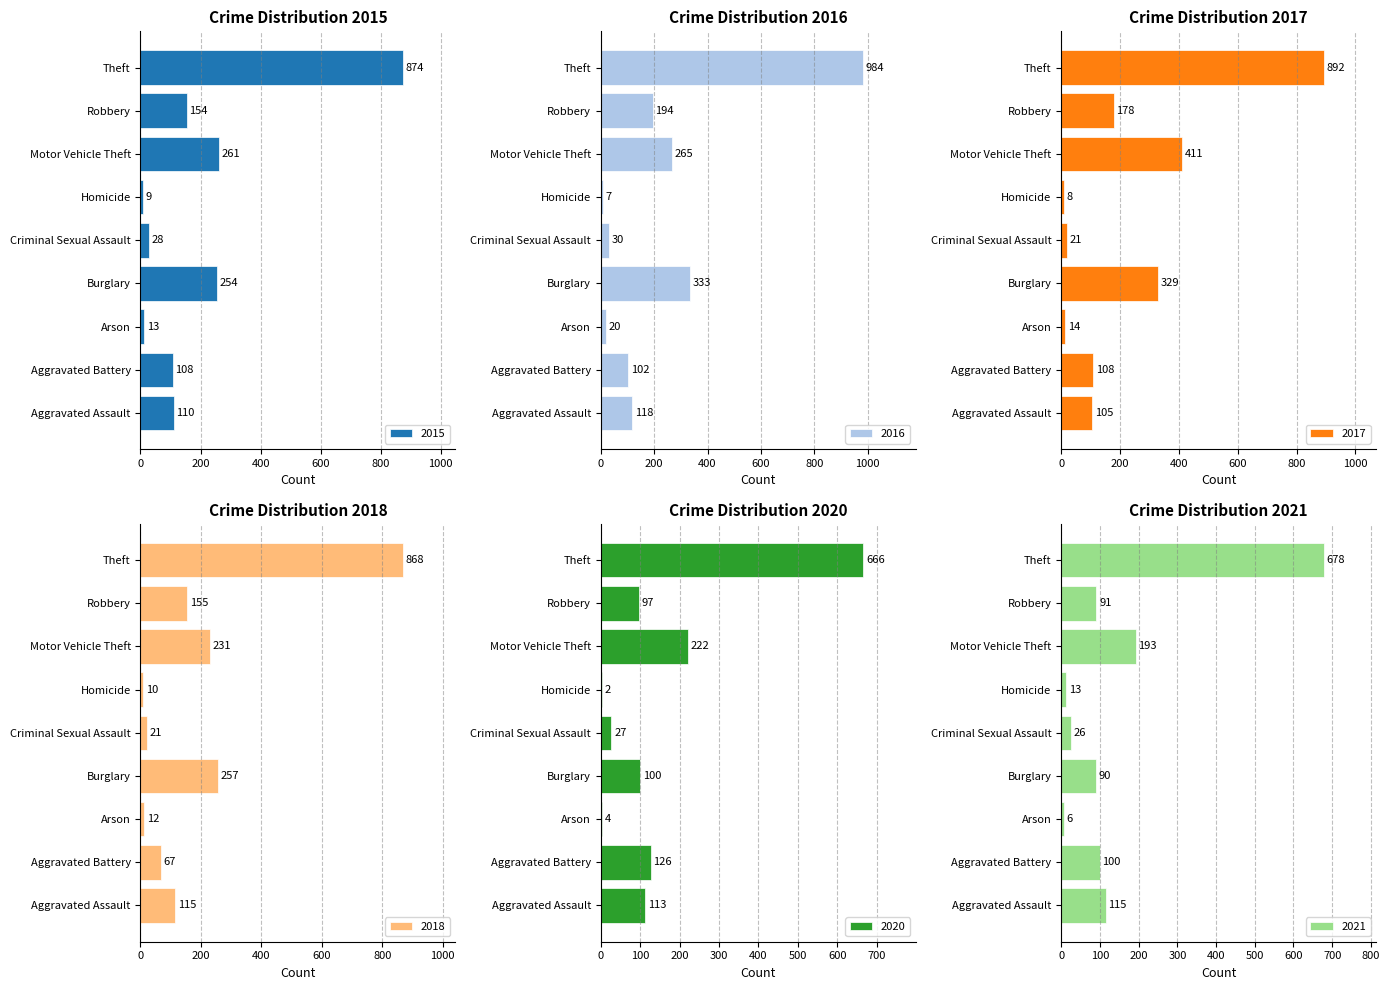

Does the chart contain any negative values?

No